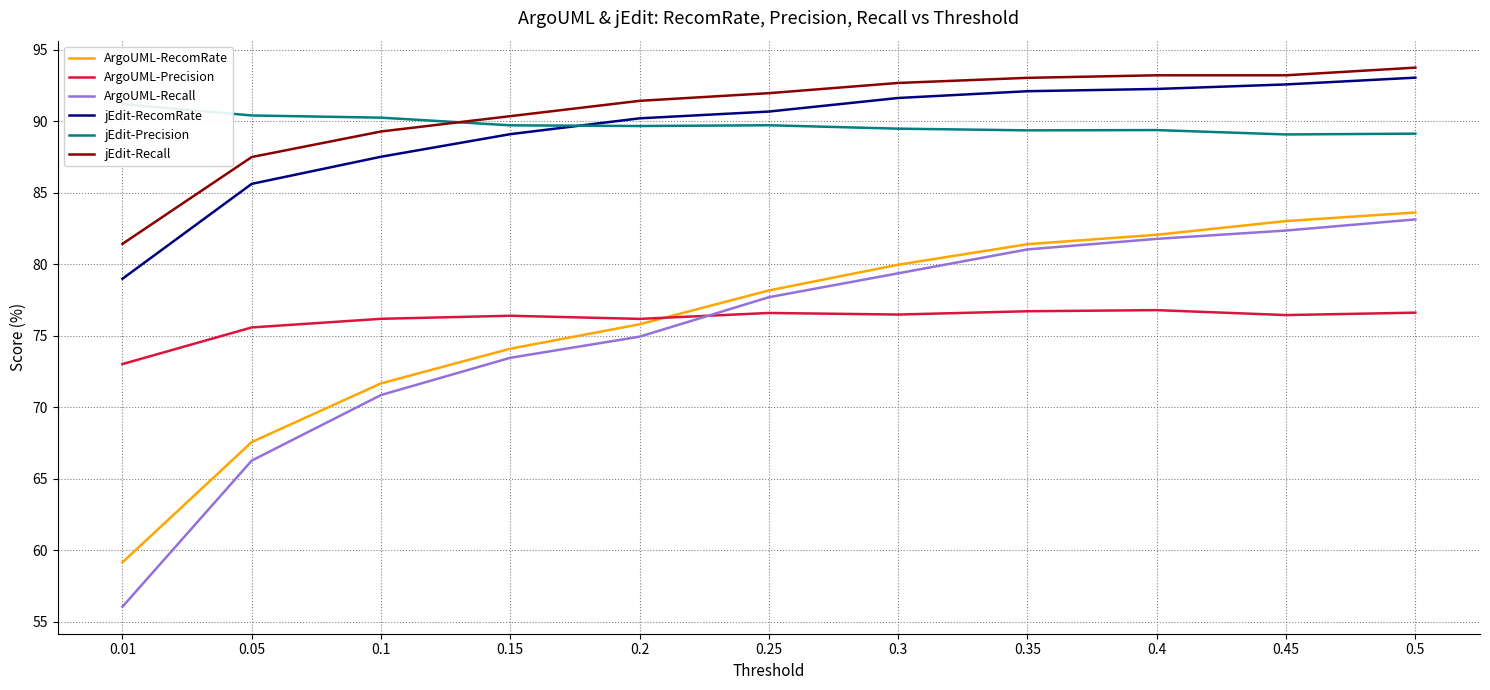

What is the maximum value shown in the chart?

93.8